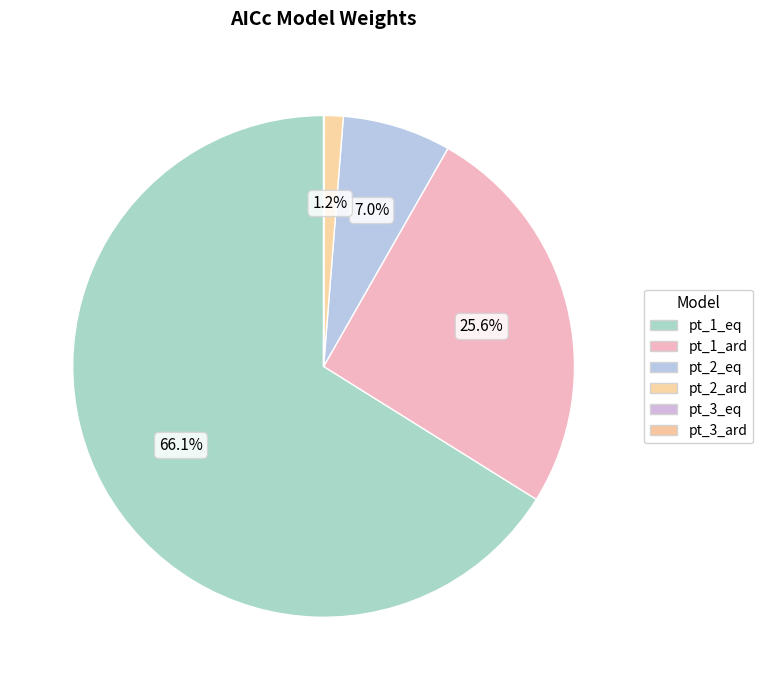

True or false: pt_3_eq accounts for 39% of the total.

False